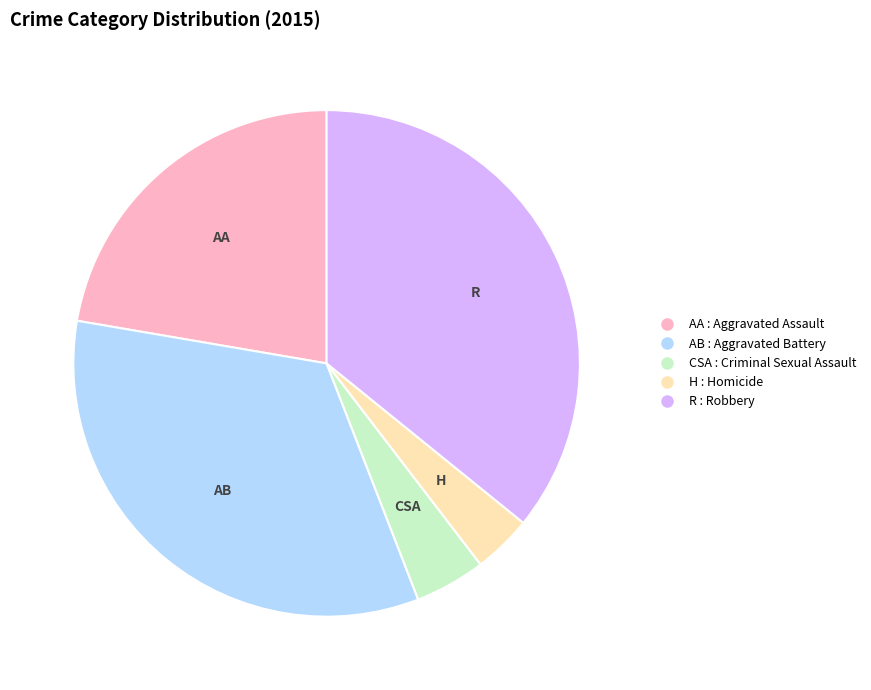

Which category has the biggest portion of the pie?

R : Robbery